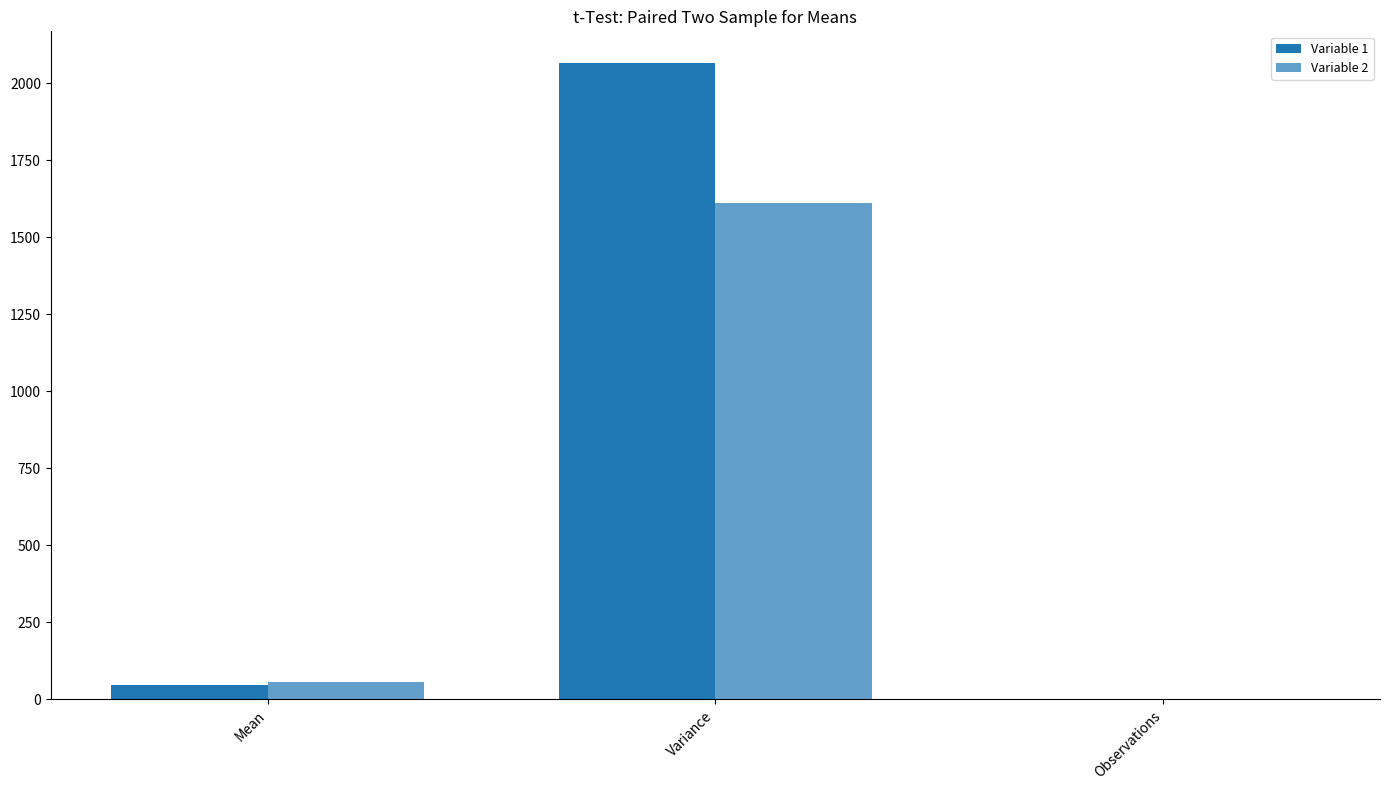

Which has a higher value, Observations or Mean?

Mean